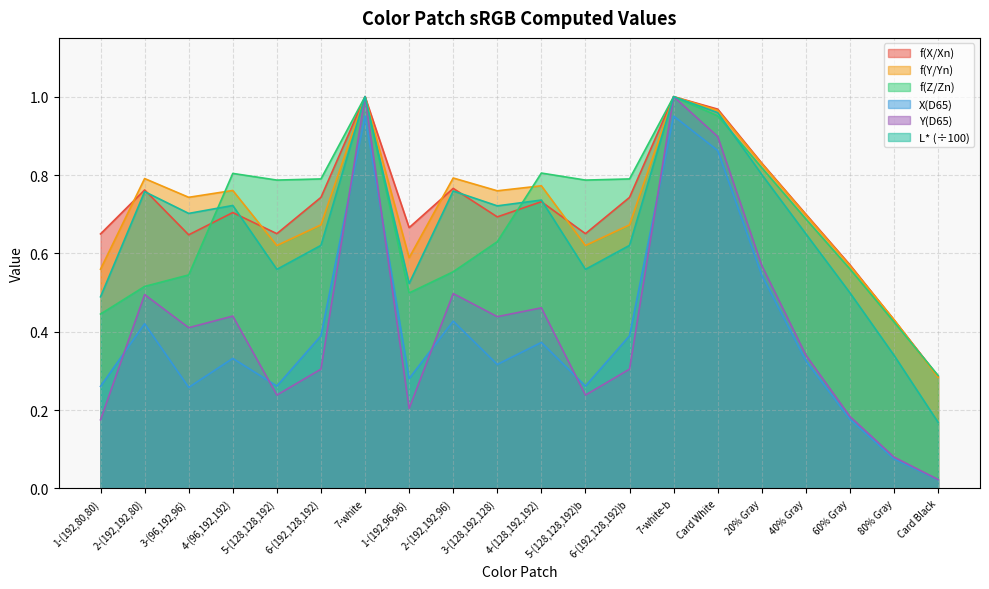

What value does the X(D65) series have at 2-(192,192,96)?

0.4